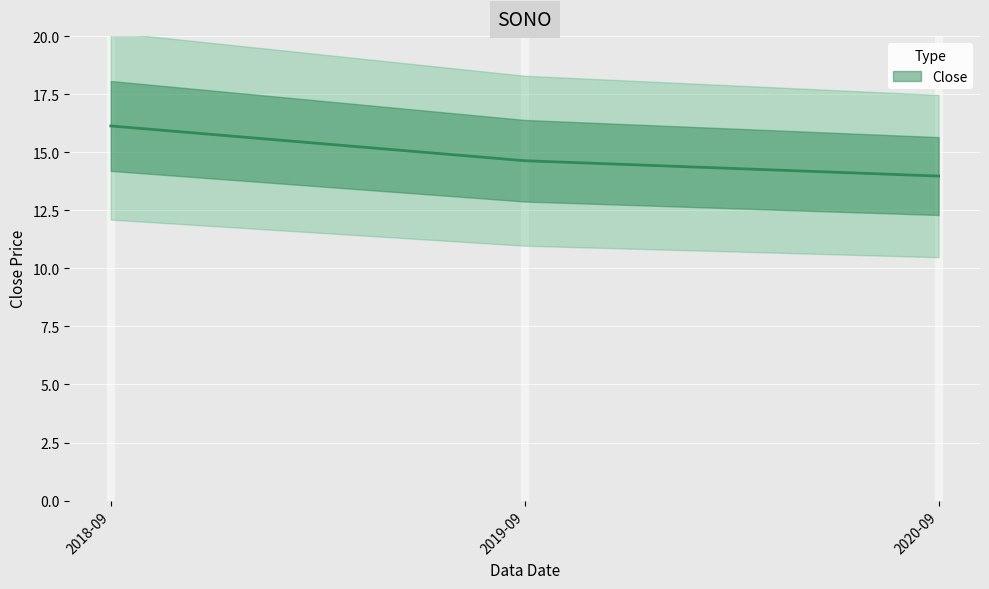

The value at 2018-09 is 16.1. True or false?

True